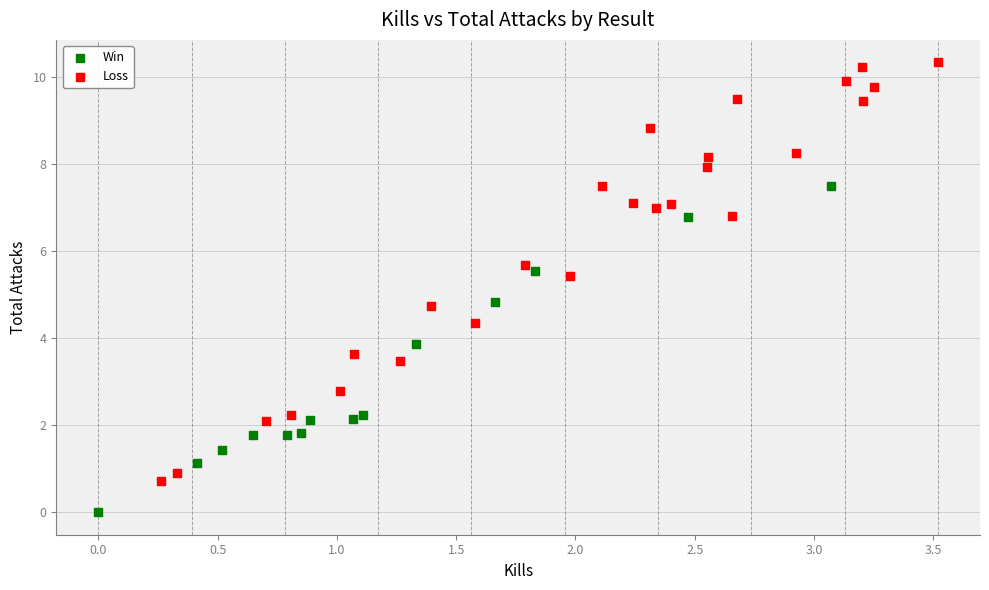

What are all the series names shown in the legend?

Win, Loss